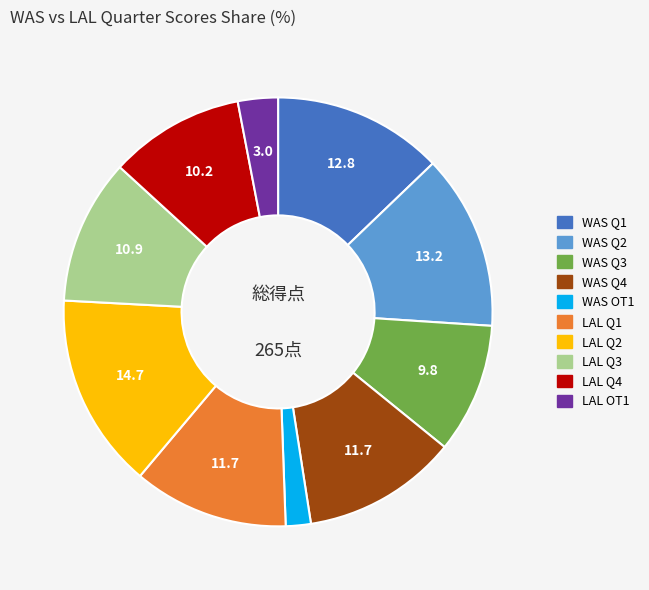

The WAS Q1 slice represents 24% of the pie. True or false?

False